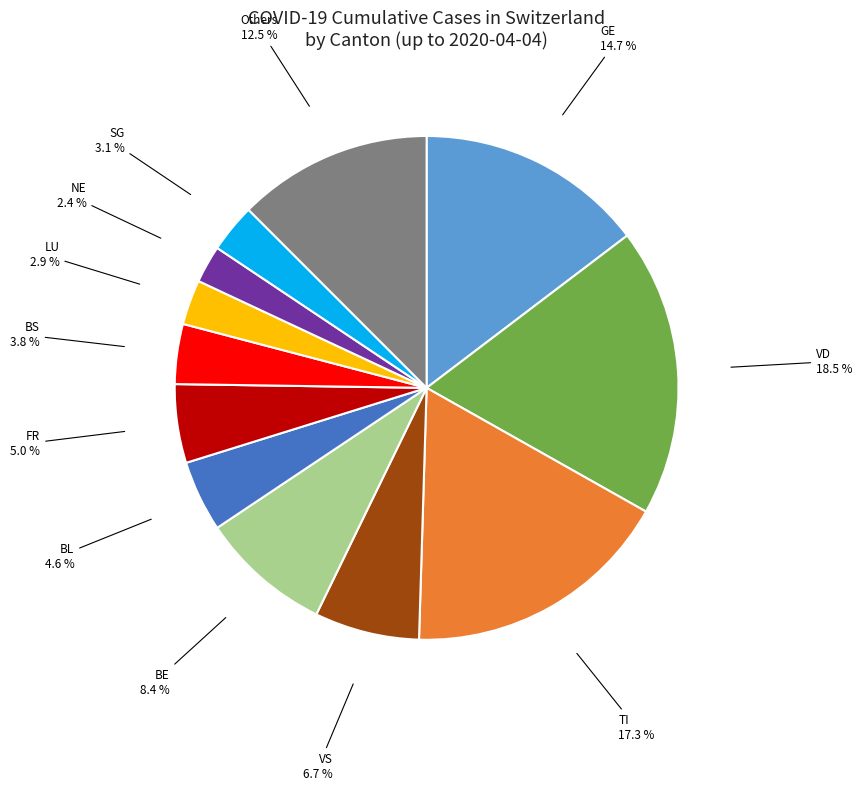

Which slice is the largest?

VD